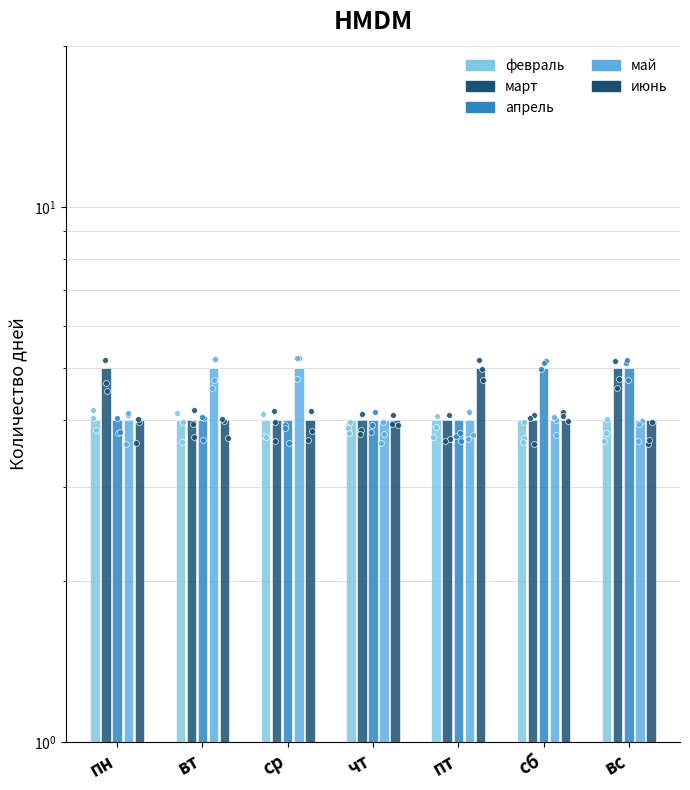

Which series has the largest total across all categories?

март